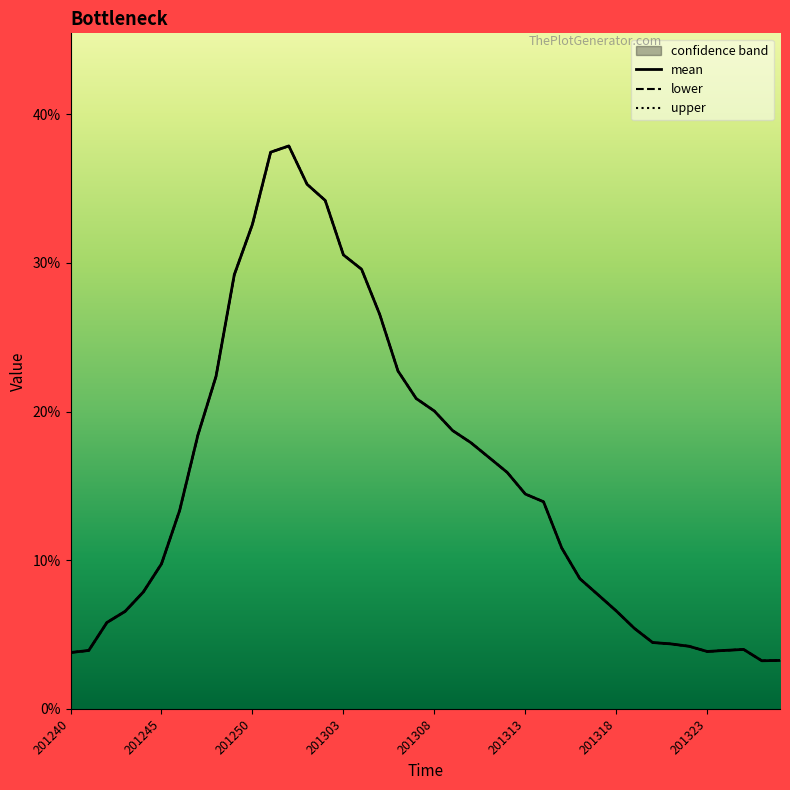

What is the difference between the second highest and second lowest values in the lower series?

0.3